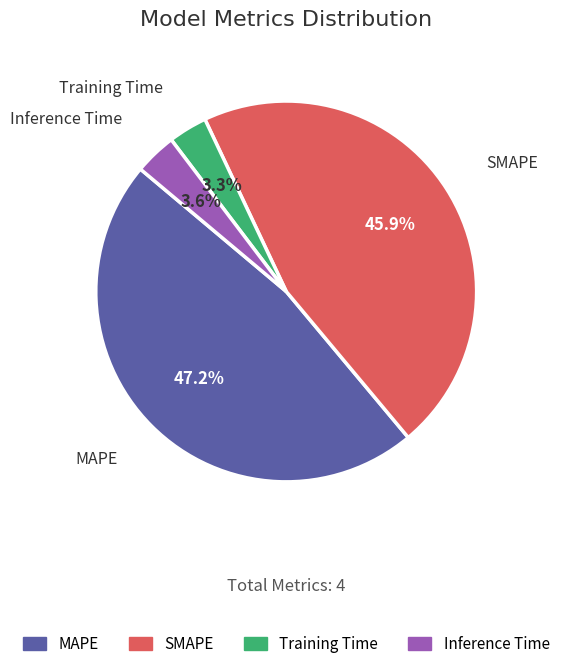

Is there a majority slice in this chart?

No